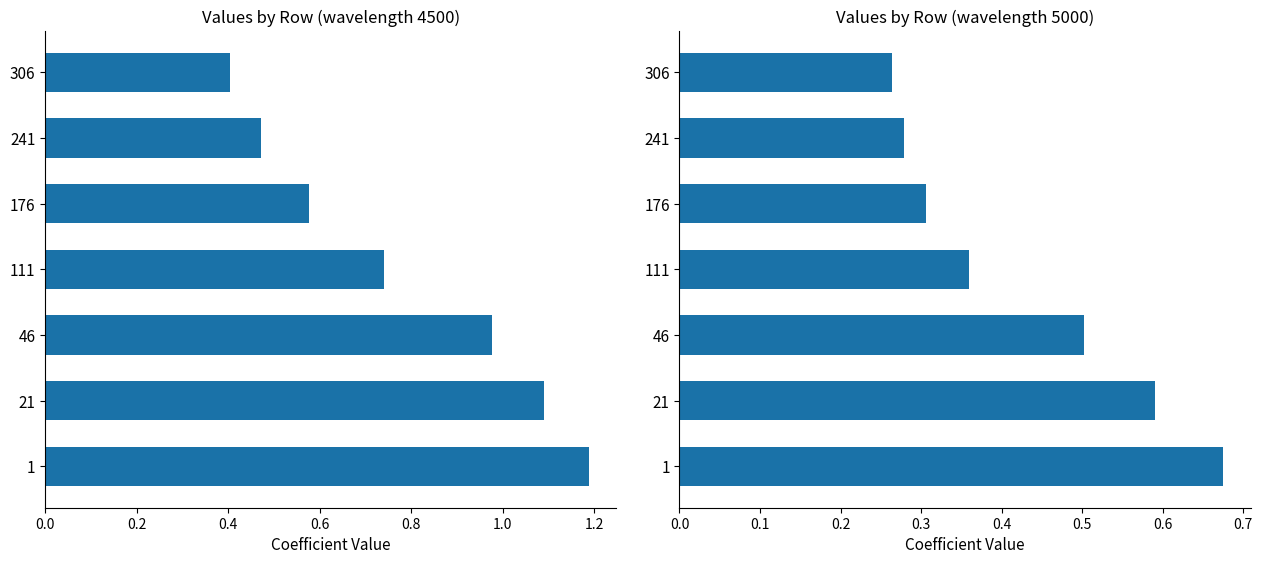

Count the number of categories in the chart.

7